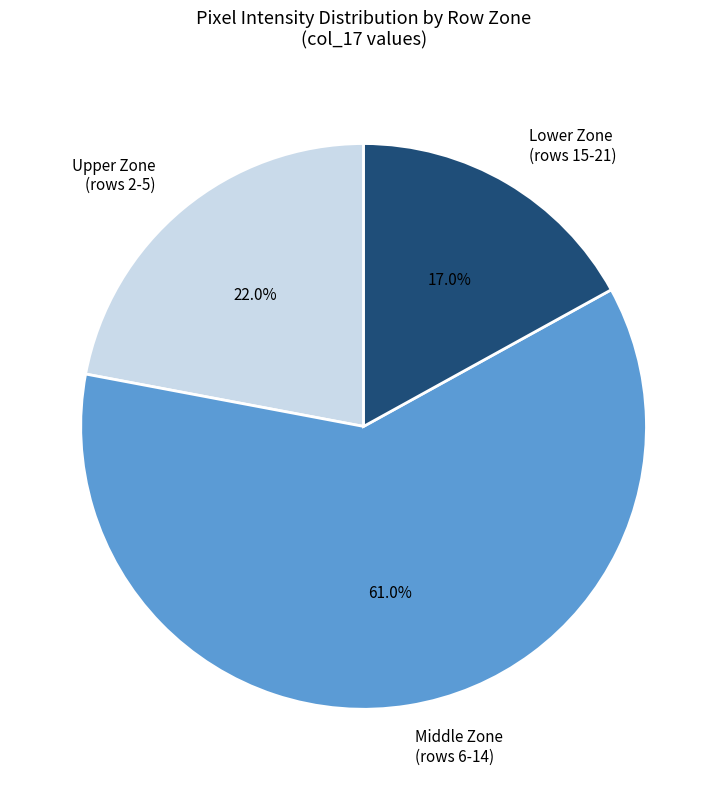

Rank the categories by value from lowest to highest.

Lower Zone (rows 15-21), Upper Zone (rows 2-5), Middle Zone (rows 6-14)